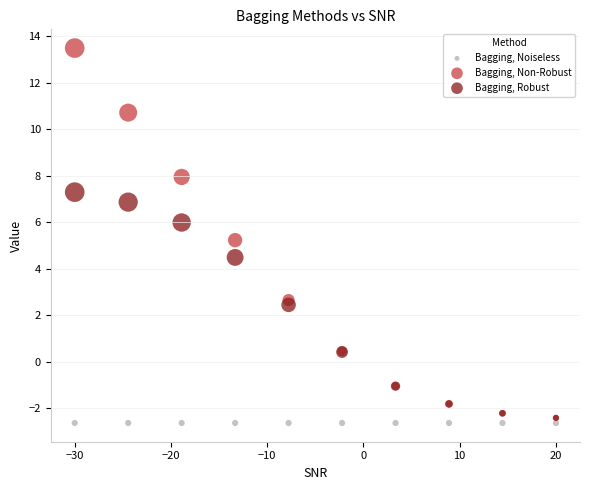

Which series reaches the maximum Y coordinate?

Bagging, Non-Robust